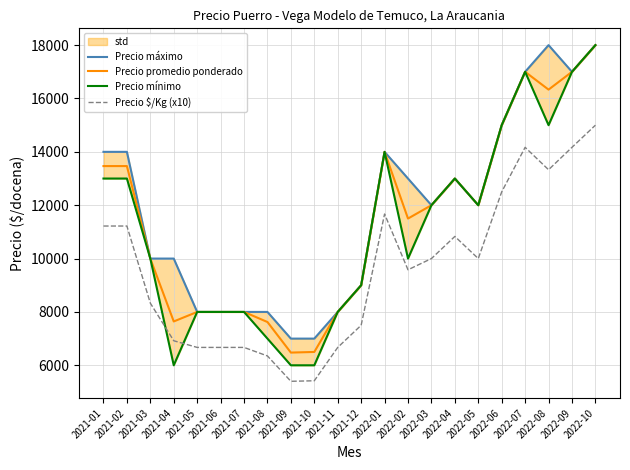

Is the value of Precio mínimo at 2022-08 greater than the value of Precio máximo at 2022-01?

Yes